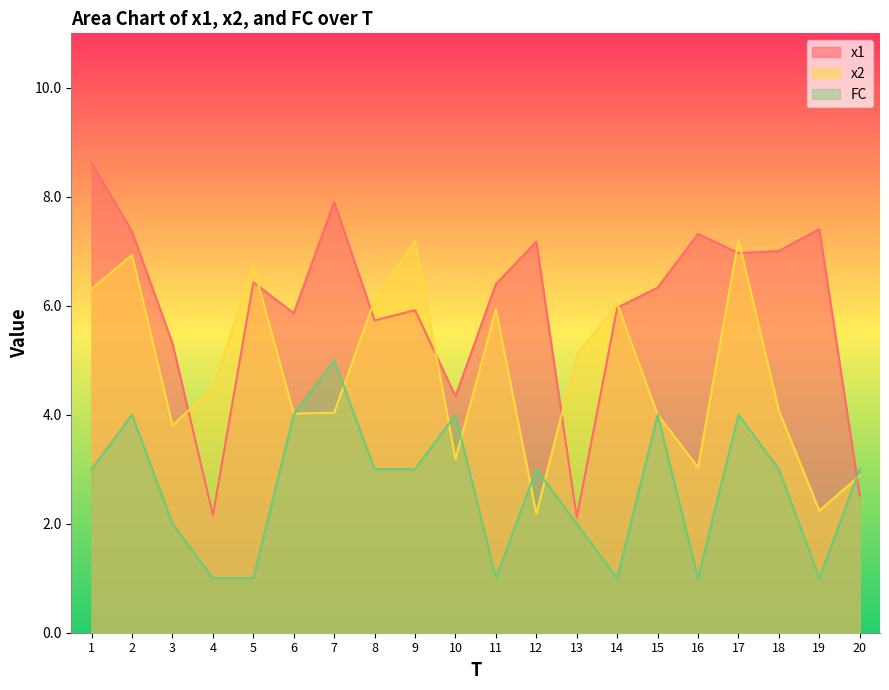

Which label corresponds to the largest value in the chart?

1